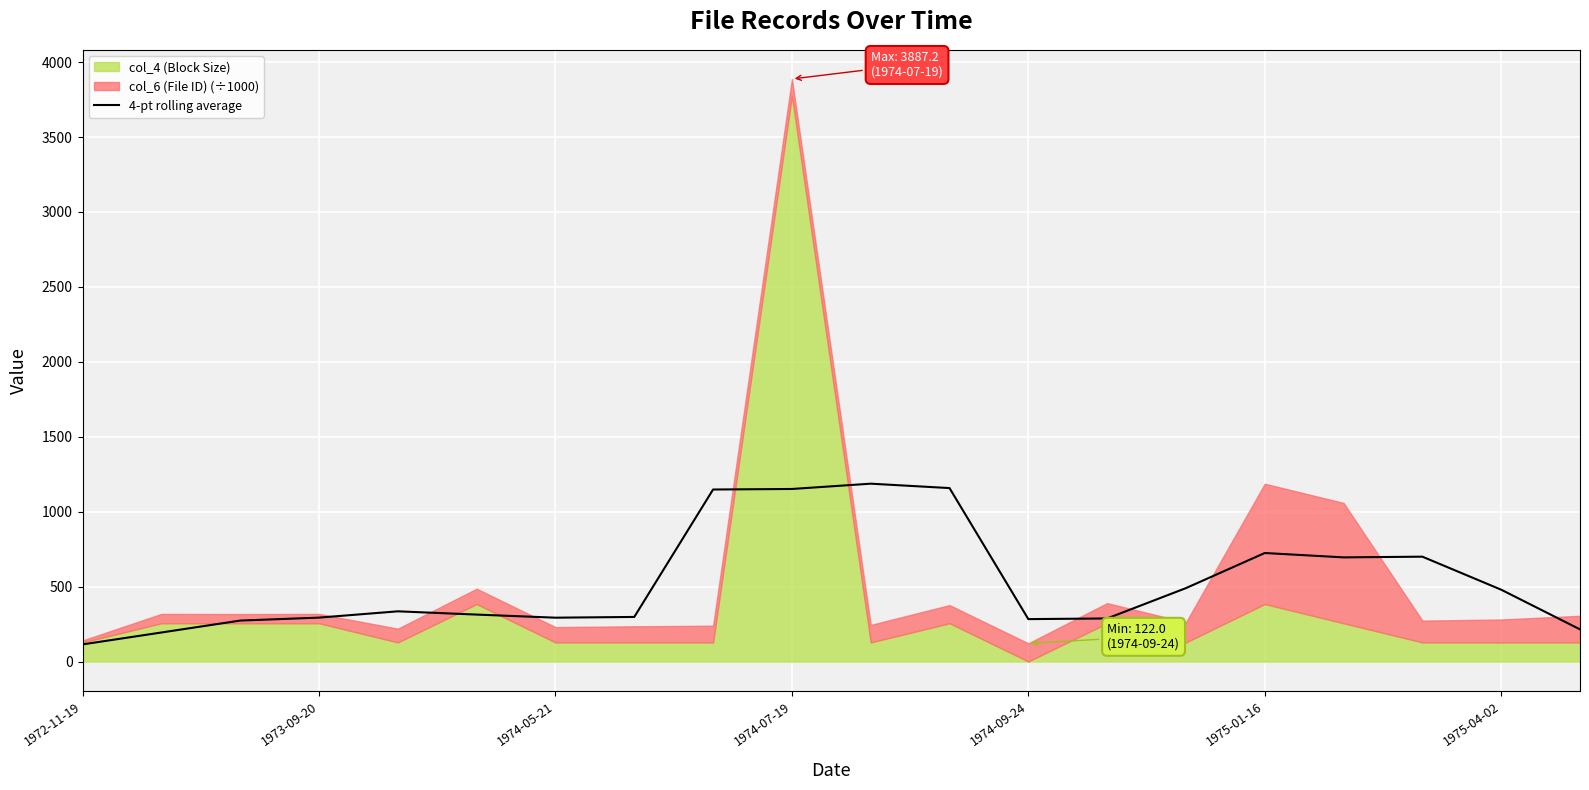

What is the lowest value of the 4-pt rolling average series?

114.9